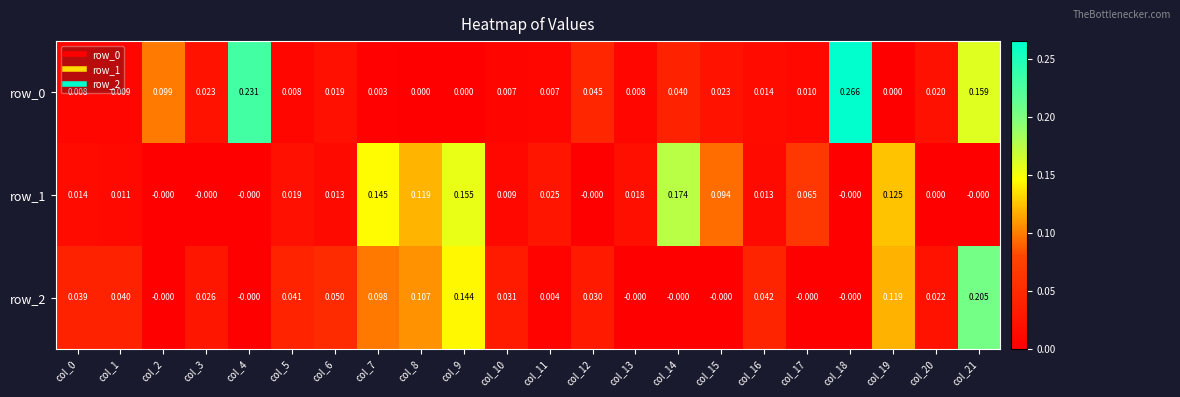

Is the value of row_2 at col_20 greater than the value of row_1 at col_6?

Yes